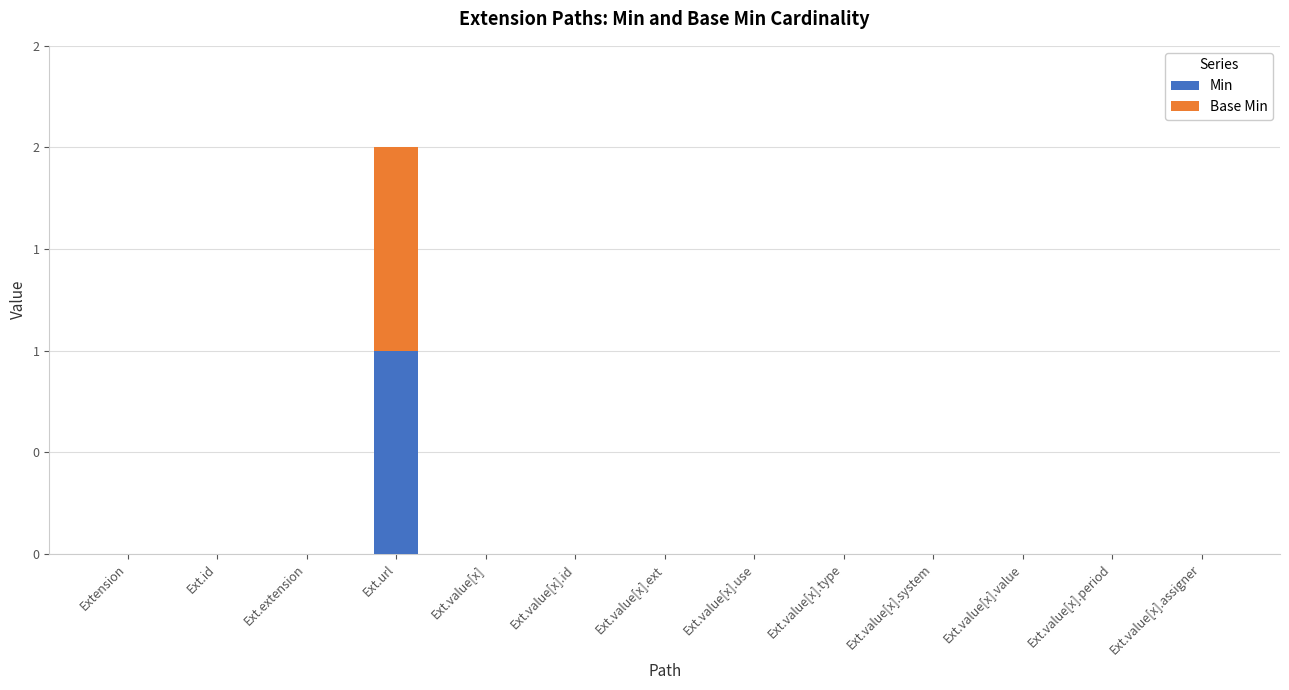

What are all the series names shown in the legend?

Min, Base Min